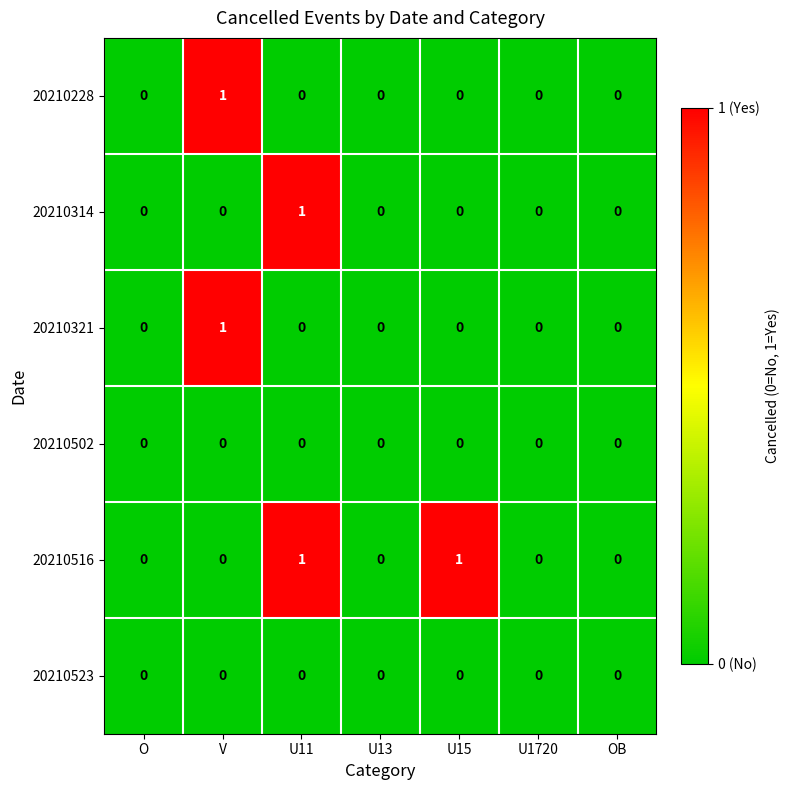

Count the 20210228 values in the range 0 to 1.

7